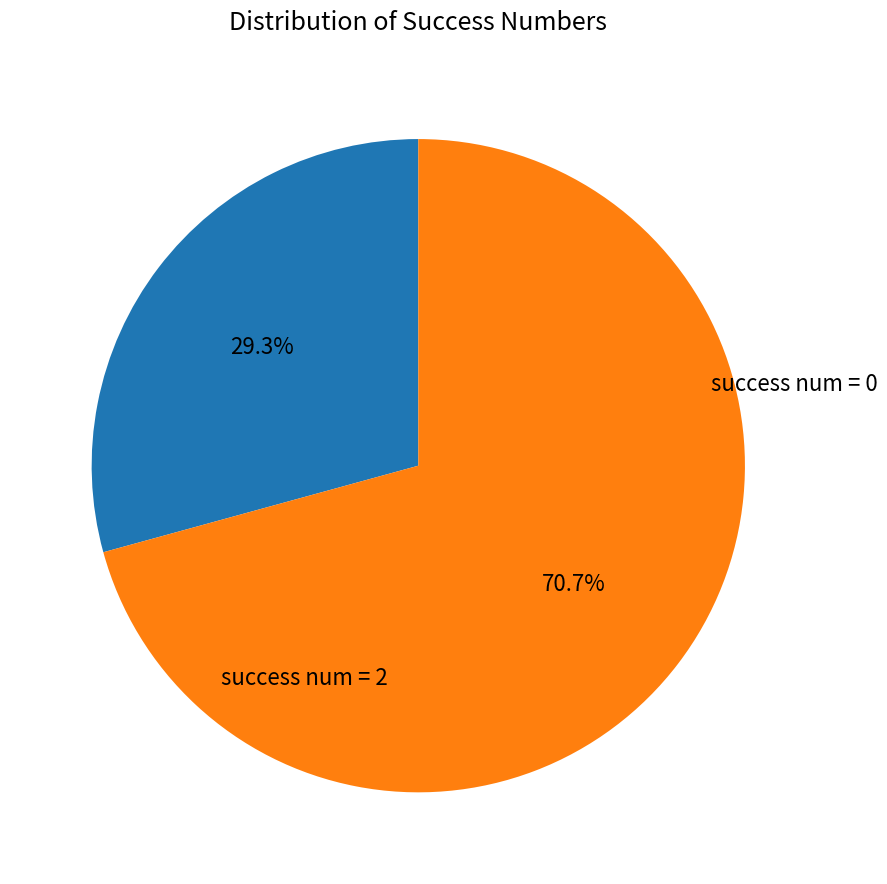

Is there a majority slice in this chart?

Yes